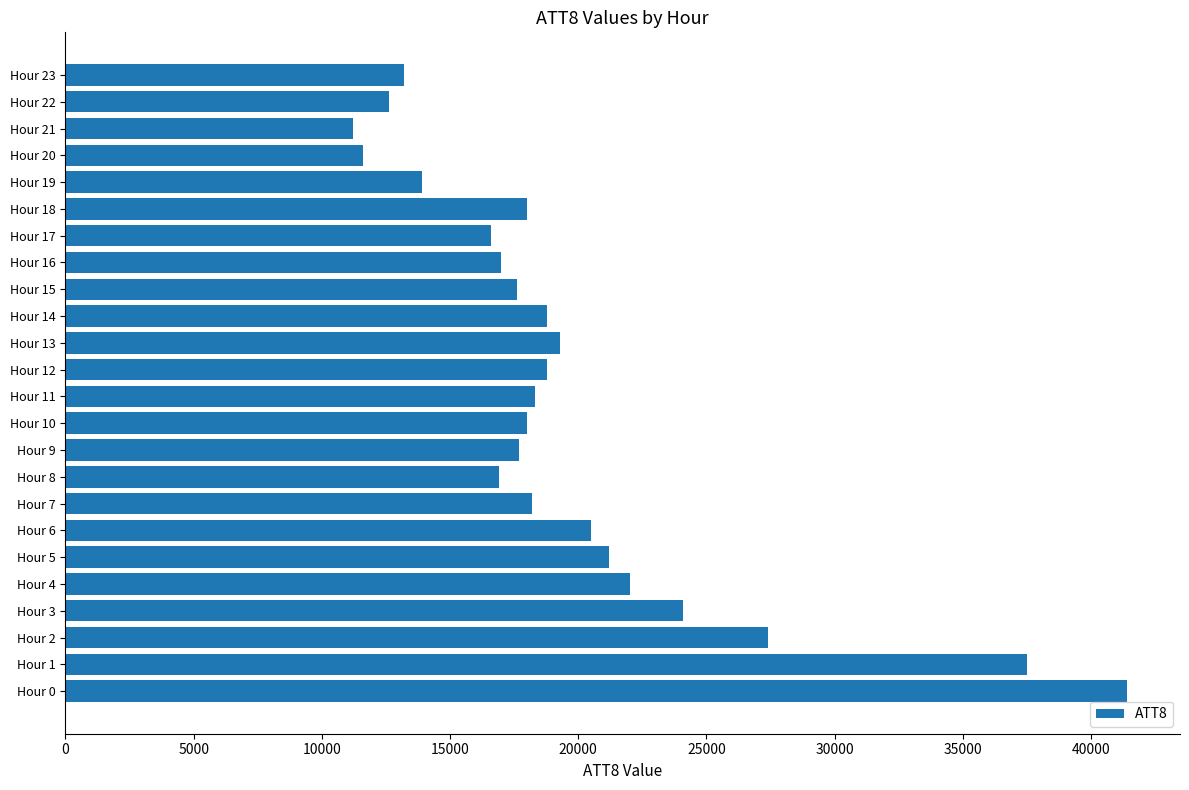

Where is the data nearest to the value 26300?

Hour 2